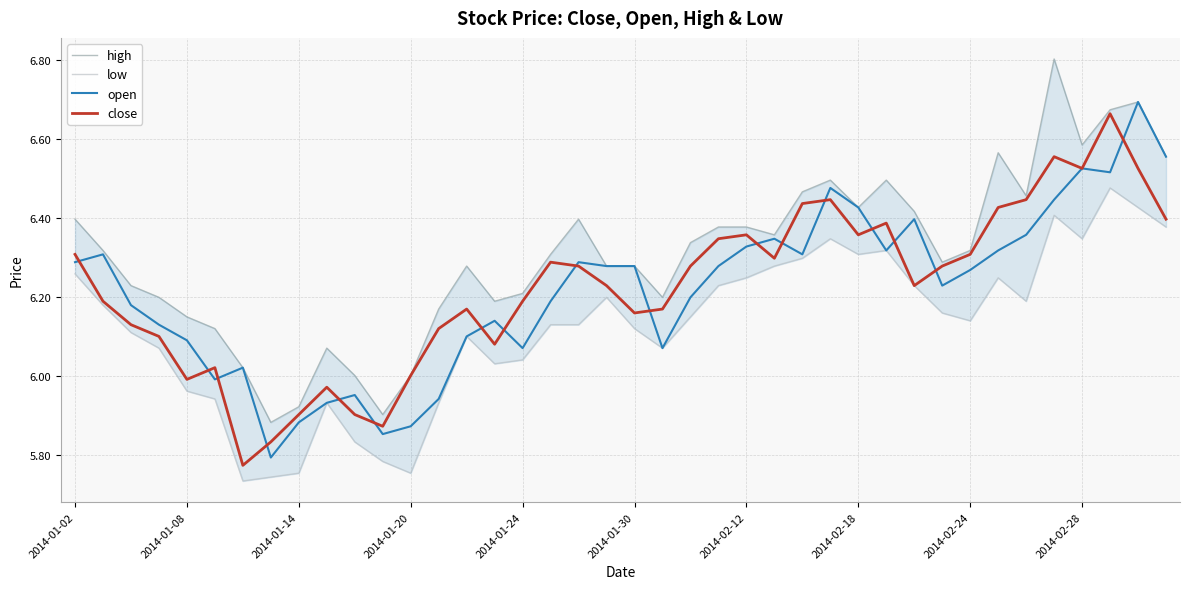

The value of high at 2014-02-28 is 9.7. True or false?

False